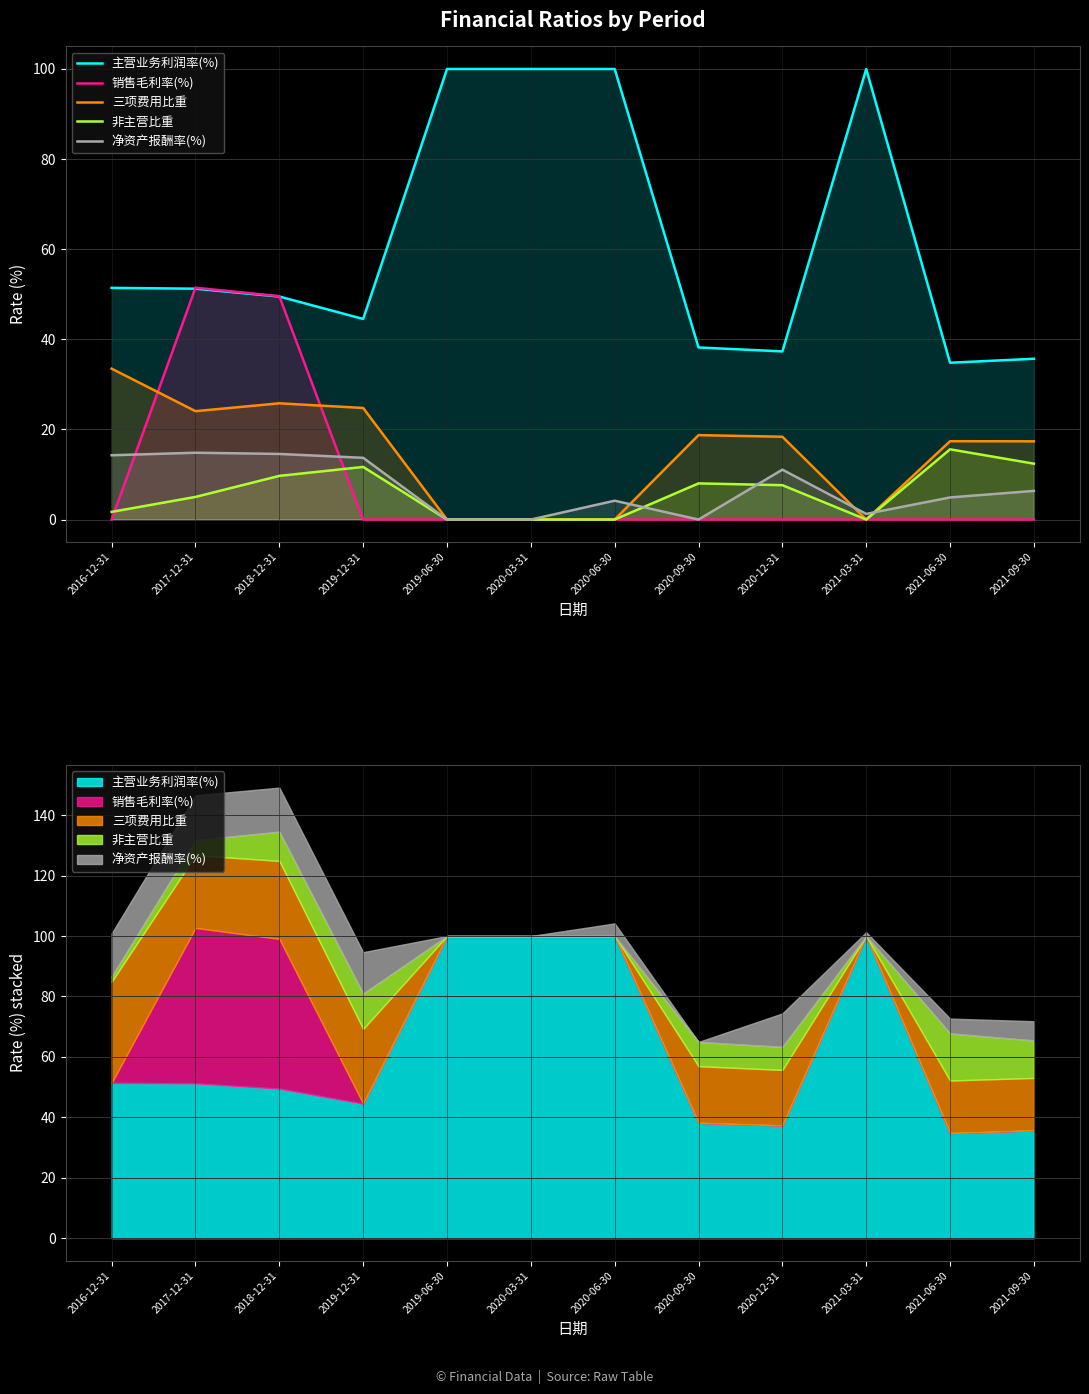

Where is the first local maximum for 净资产报酬率(%)?

2017-12-31